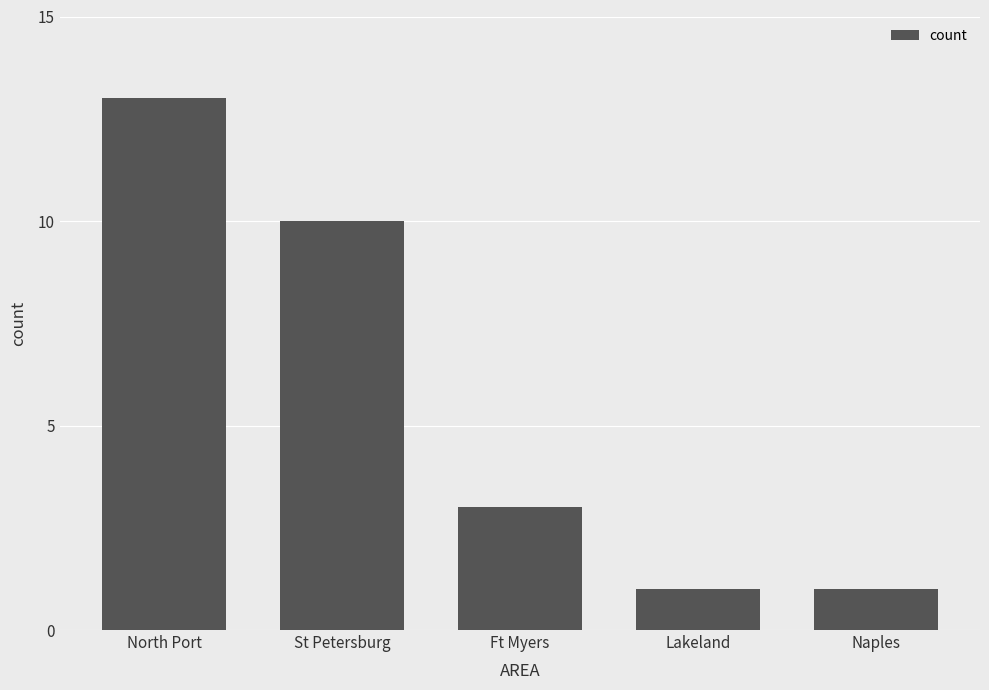

How many values are below 3?

2